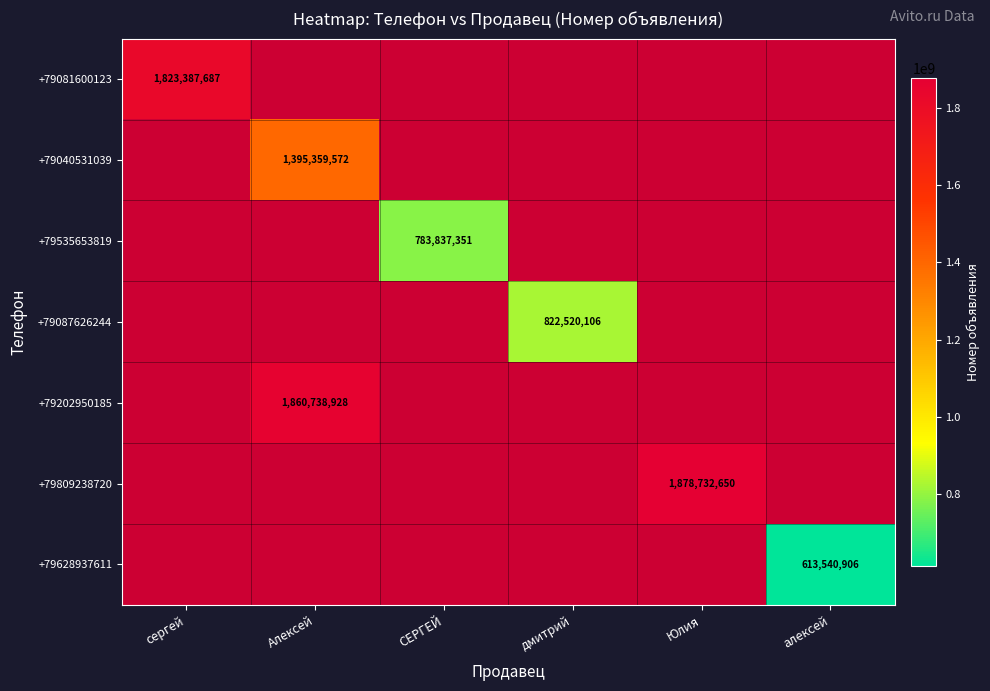

At how many categories does at least one series exceed 1738128140?

3